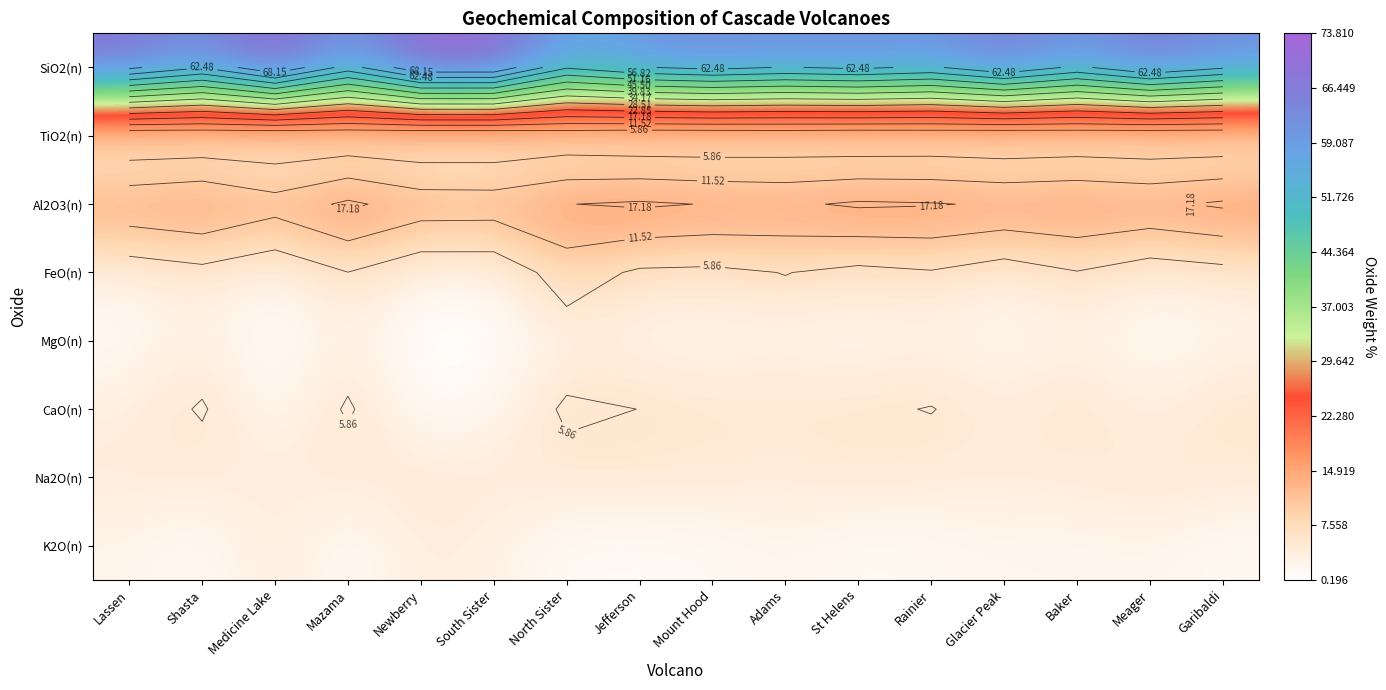

What is the greatest value displayed?

73.8